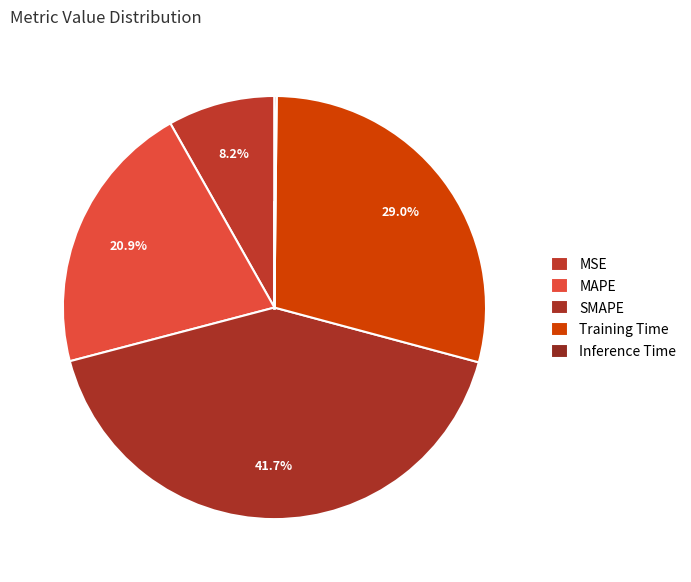

True or false: MAPE accounts for 34% of the total.

False